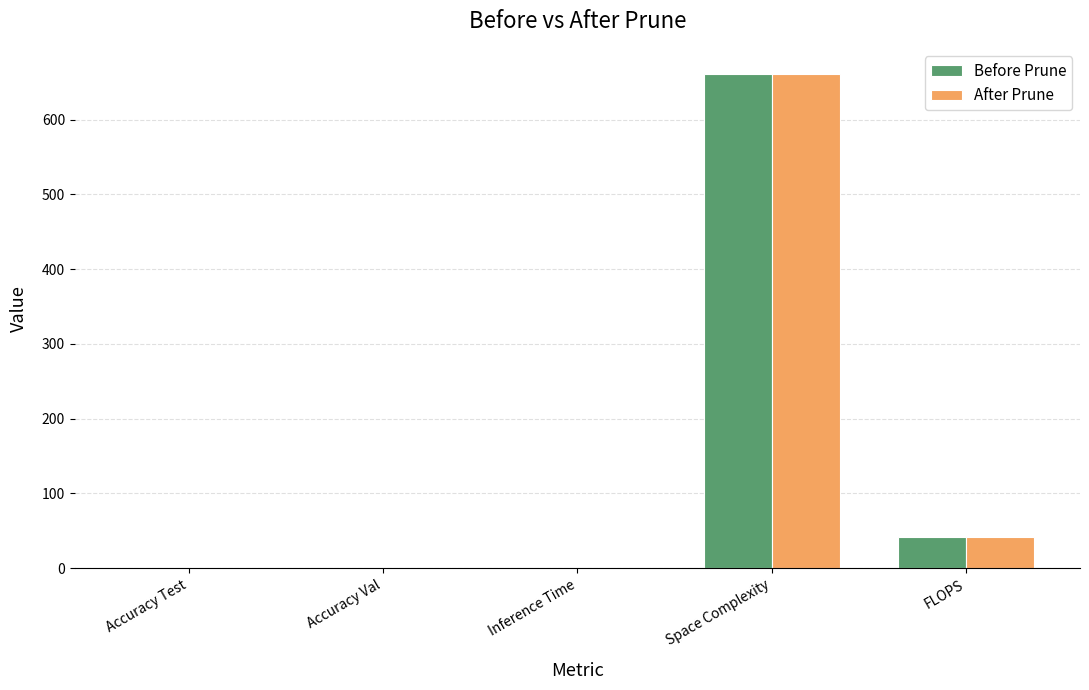

True or false: After Prune has a value of 74.8 at FLOPS.

False